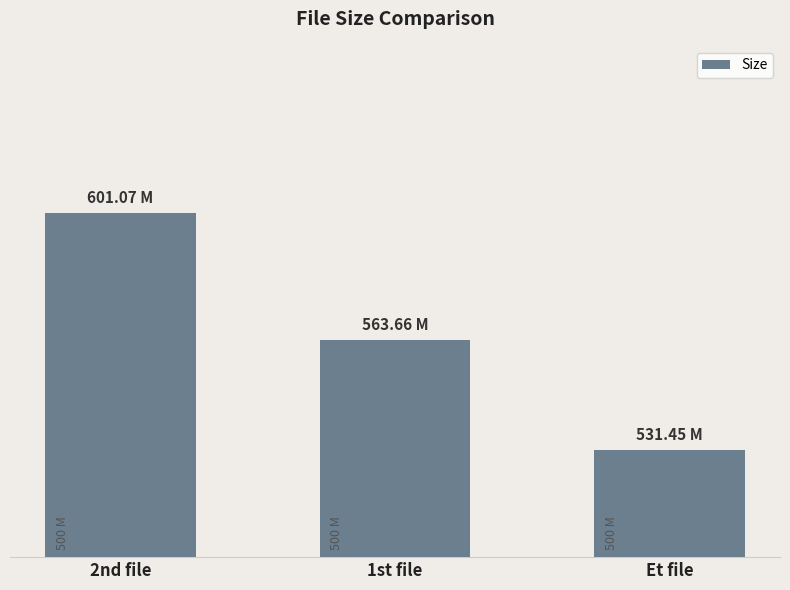

Rank the categories by value from highest to lowest.

2nd file, 1st file, Et file